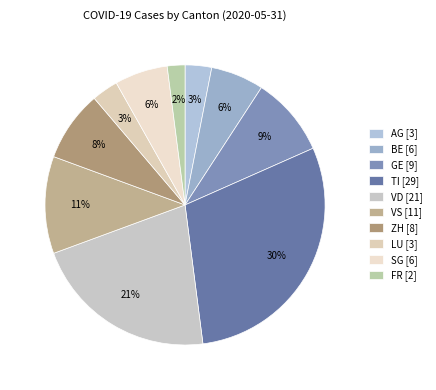

What percentage is the AG slice, to the nearest percent?

3%